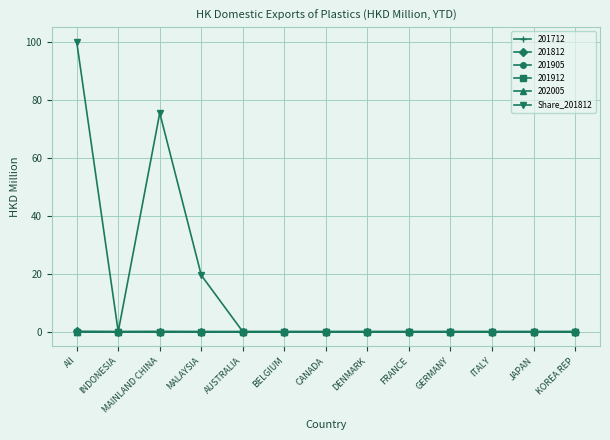

Reading left to right, what are all the values shown in this chart?

100.0	0.0	75.4	19.5	0.0	0.0	0.0	0.0	0.0	0.0	0.0	0.0	0.0